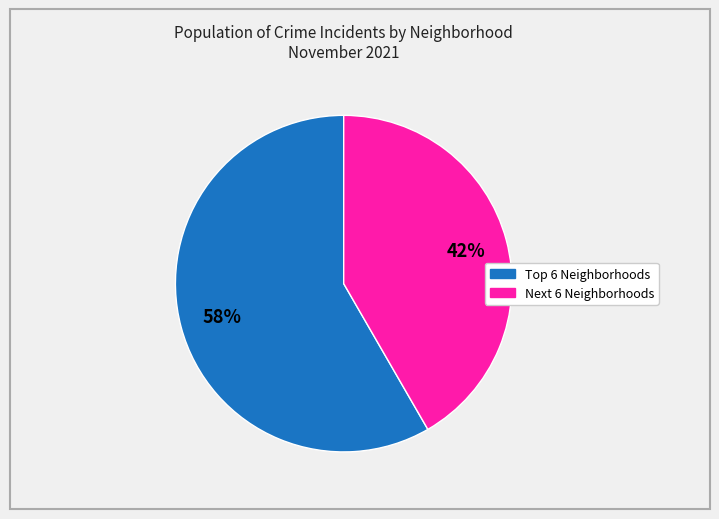

To the nearest percent, what is the average slice percentage?

50%